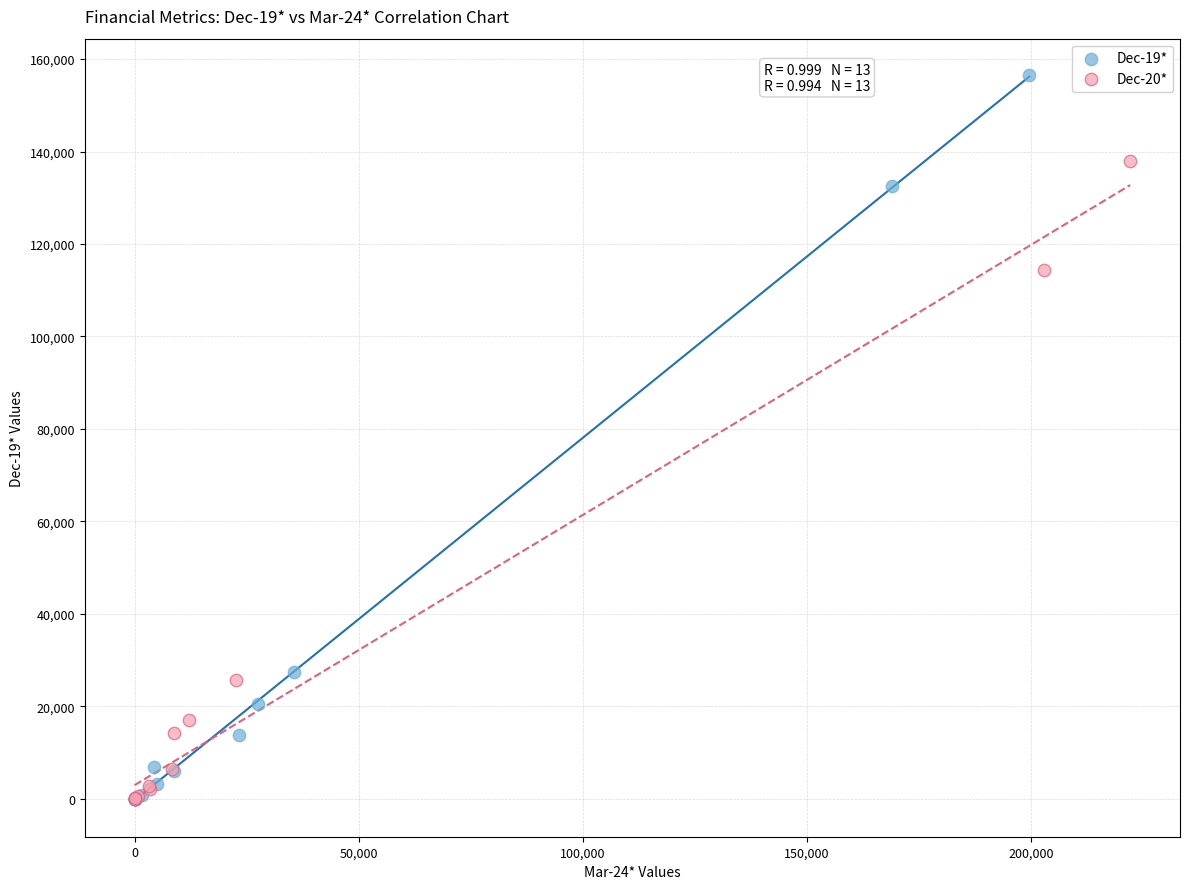

Which series contains the highest Y value?

Dec-19*